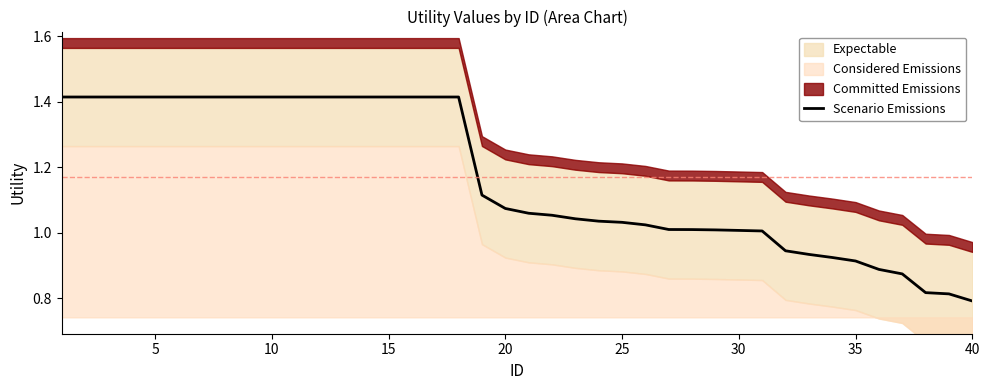

Reading left to right, extract all data points from this chart.

1.4	1.4	1.4	1.4	1.4	1.4	1.4	1.4	1.4	1.4	1.4	1.4	1.4	1.4	1.4	1.4	1.4	1.4	1.1	1.1	1.1	1.1	1.0	1.0	1.0	1.0	1.0	1.0	1.0	1.0	1.0	0.9	0.9	0.9	0.9	0.9	0.9	0.8	0.8	0.8